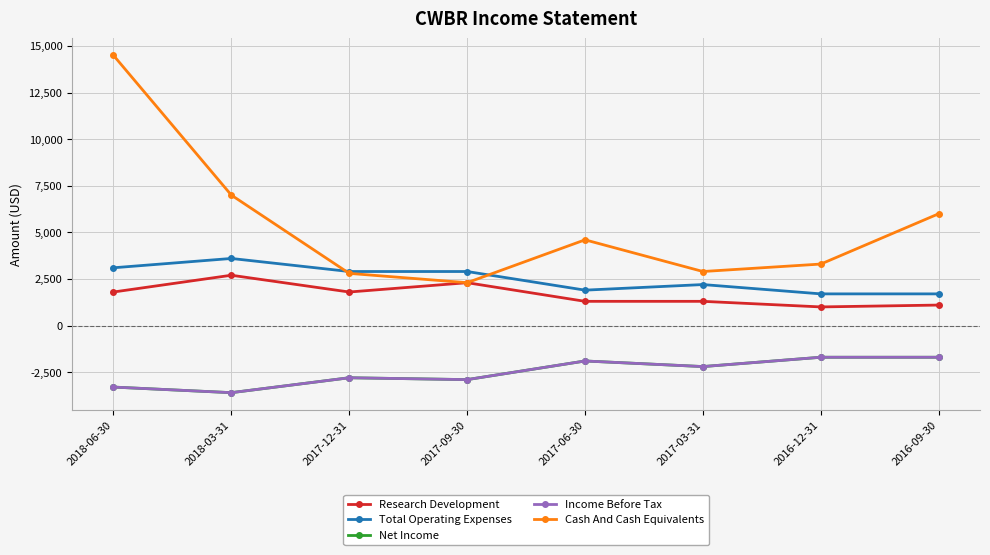

What is the maximum value shown in the chart?

14500